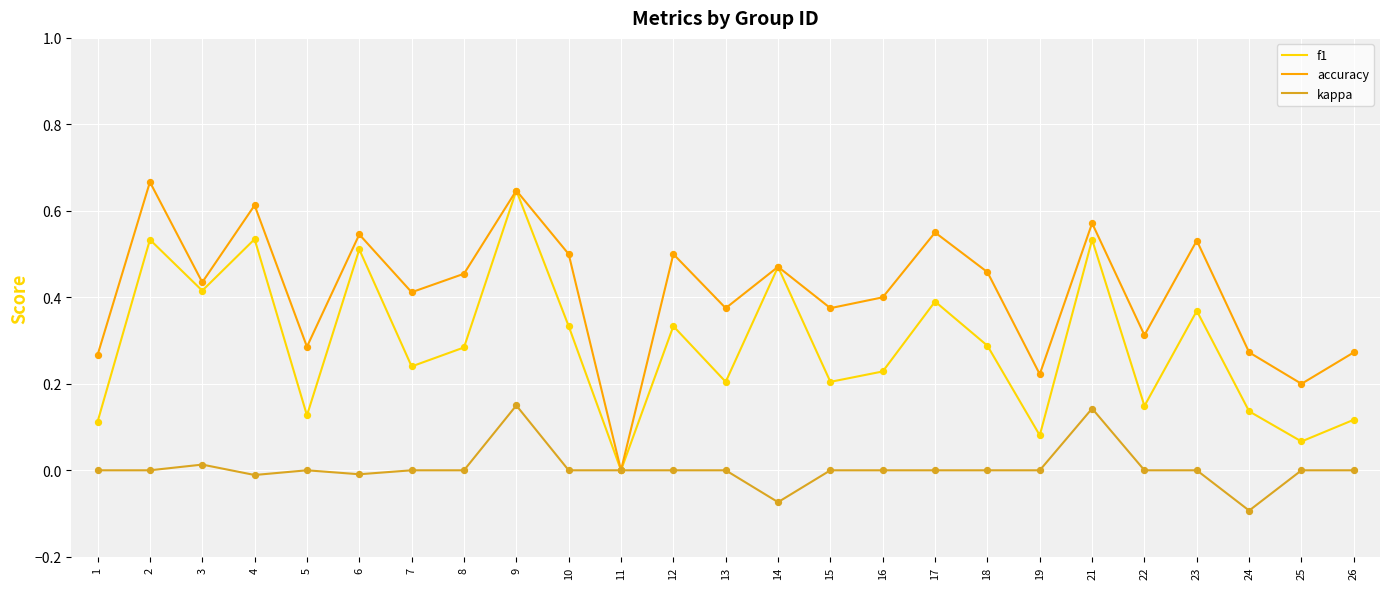

Which series has the largest total across all categories?

accuracy